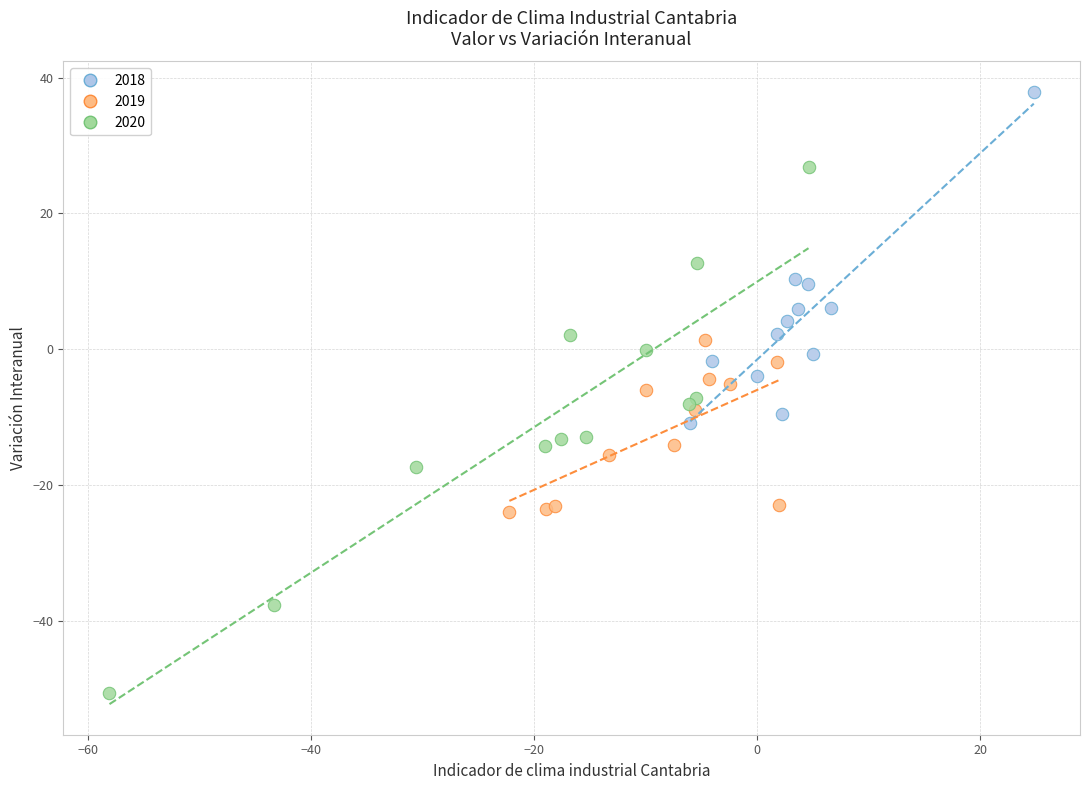

Which series contains the lowest Y value?

2020